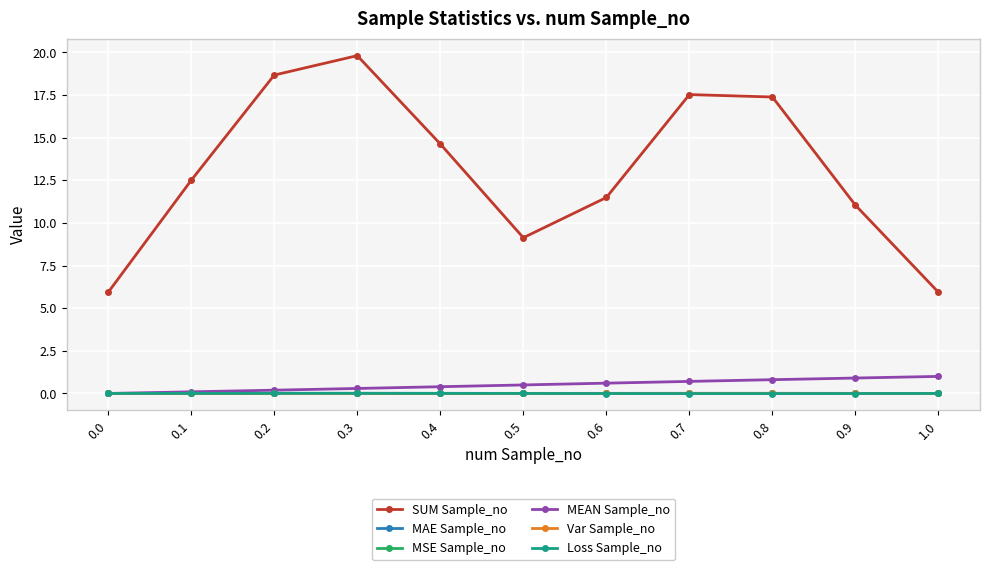

Does the chart have visible grid lines?

Yes